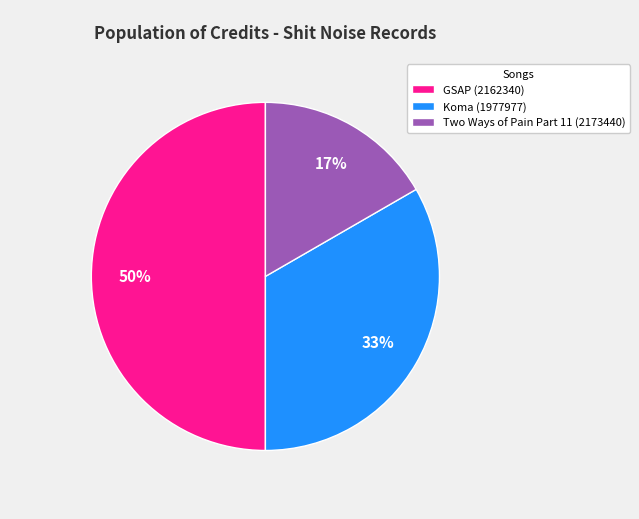

True or false: Two Ways of Pain Part 11 (2173440) accounts for 17% of the total.

True